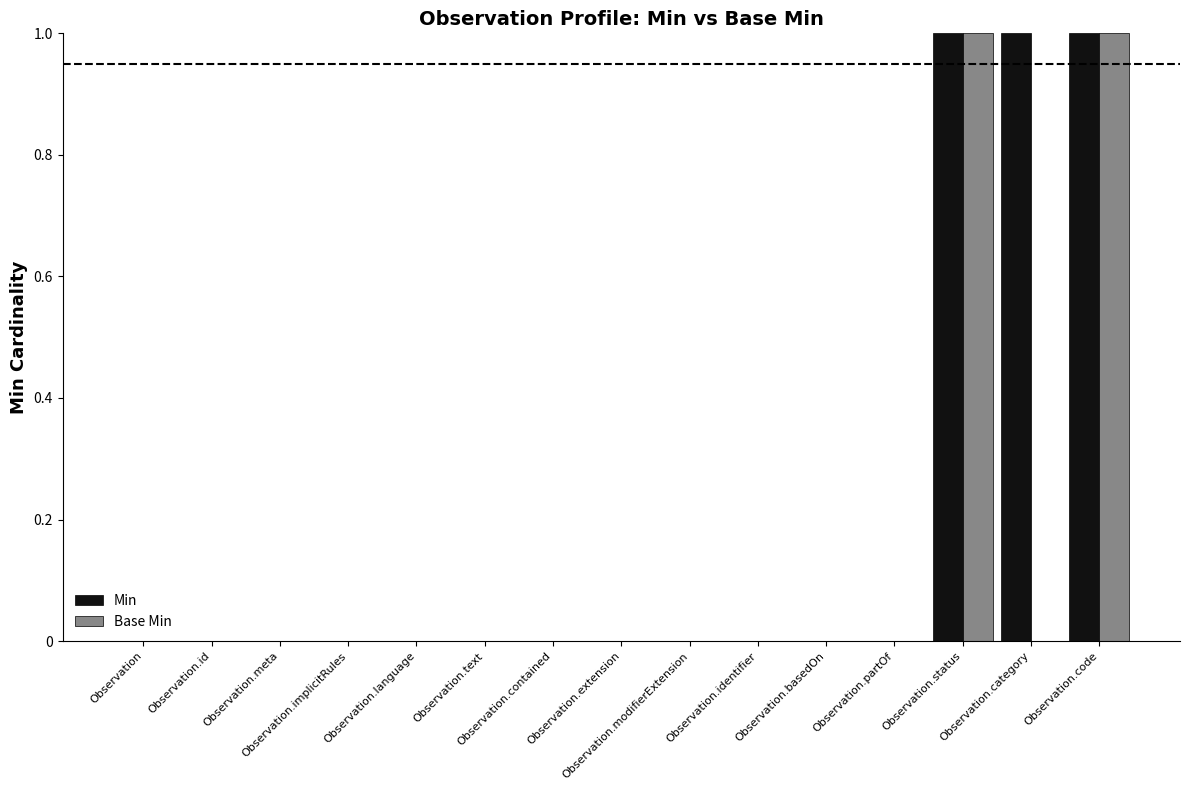

Which series has the largest total across all categories?

Min